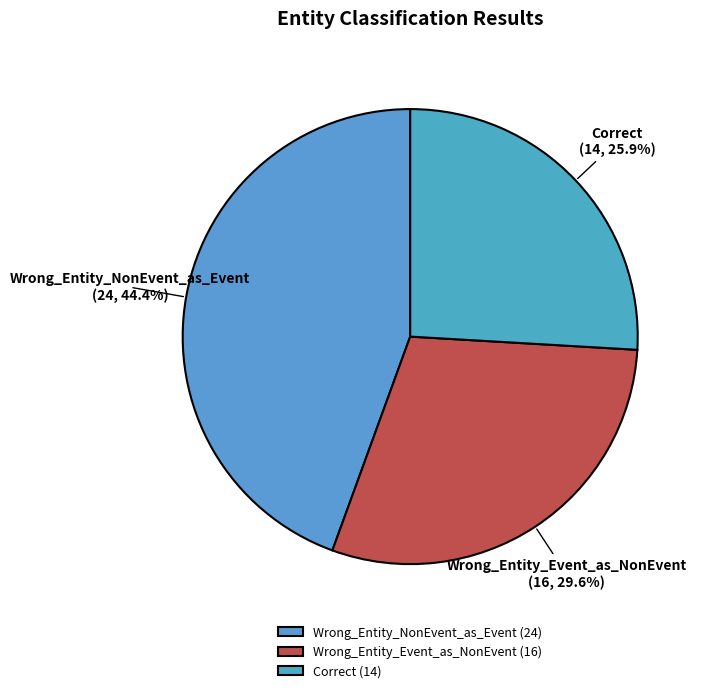

To the nearest percent, what percentage of the pie is Correct?

26%